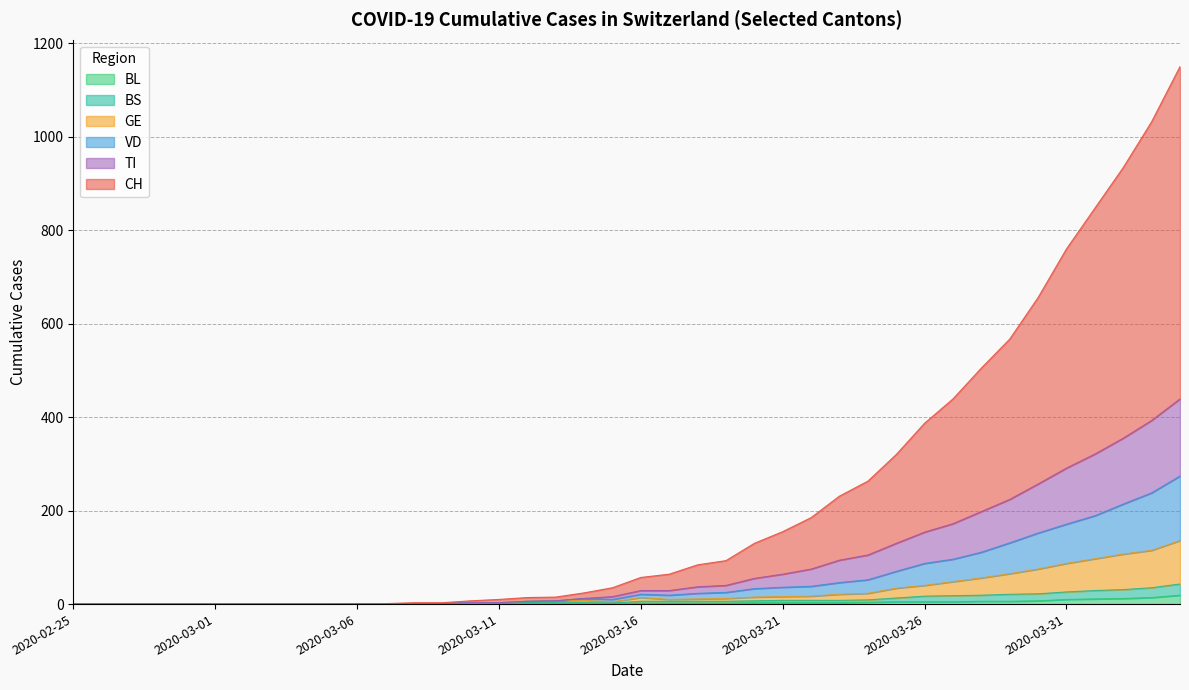

How many lines are shown in the chart?

6